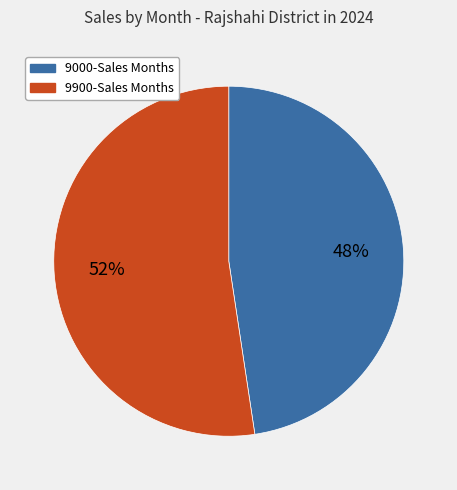

What is the largest slice in the pie chart?

9900-Sales Months